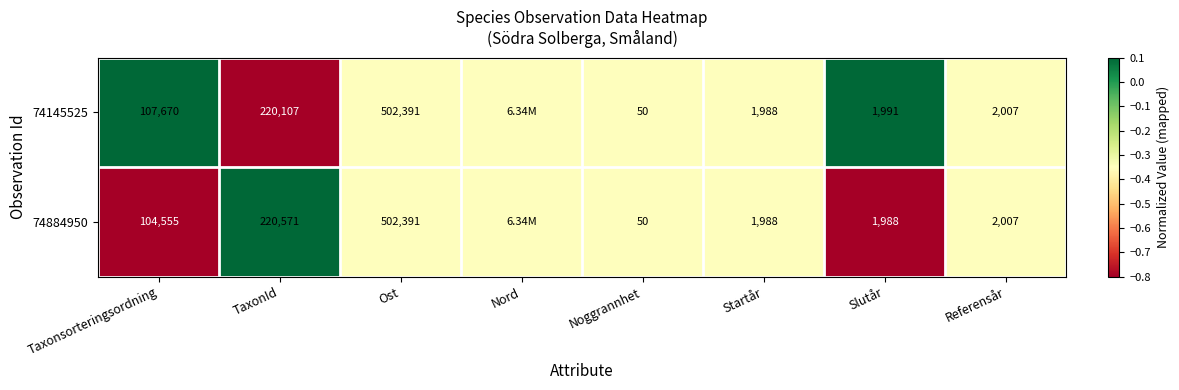

Is the value of 74884950 at Taxonsorteringsordning greater than the value of 74145525 at TaxonId?

No